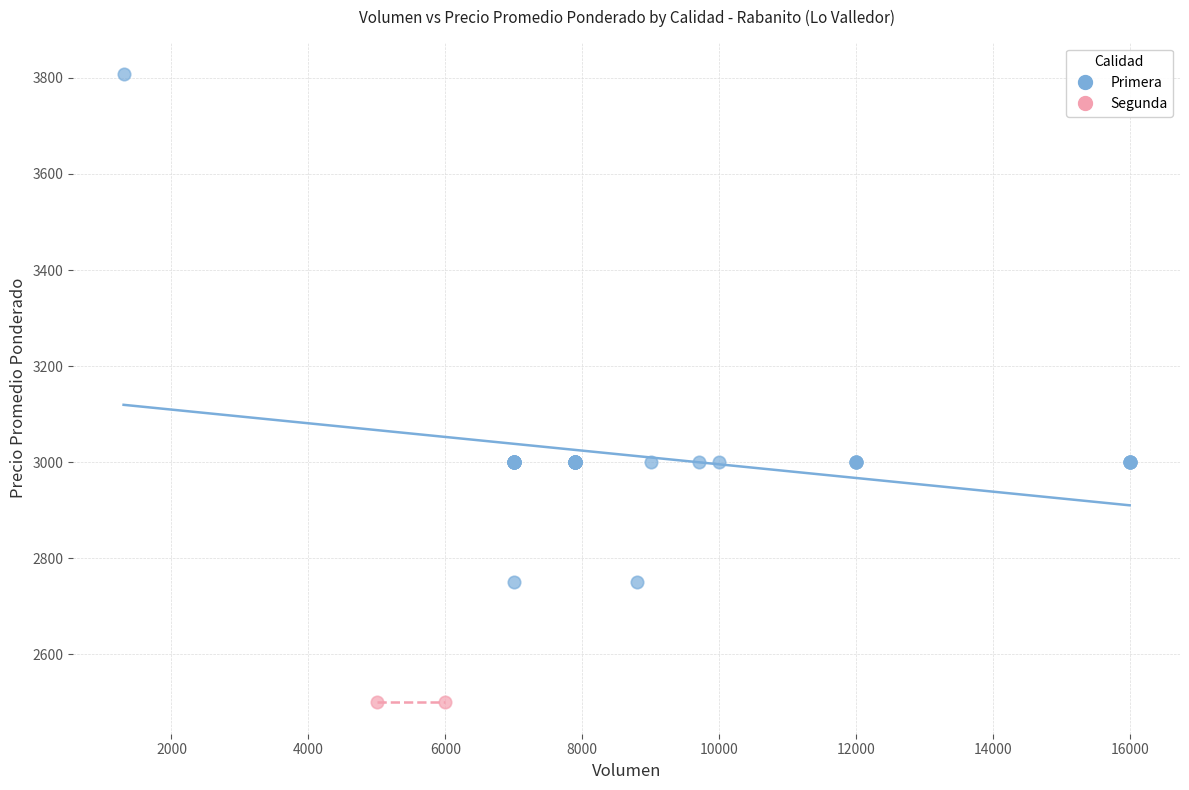

What are all the series names shown in the legend?

Primera, Segunda